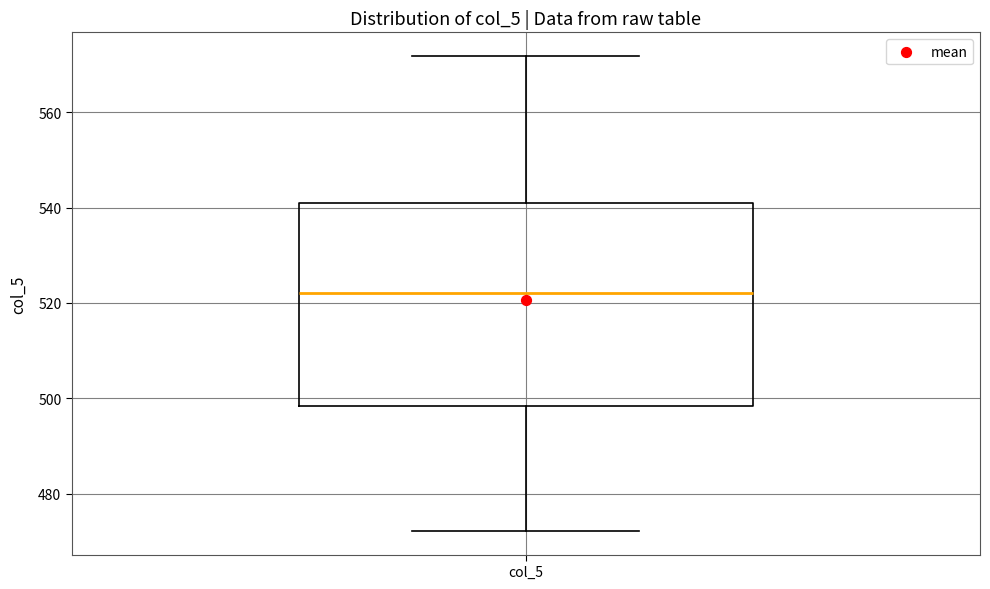

Read this box plot against the y-axis: the position of the median line, the range covered by the box, and the ends of both whiskers. The values are not printed on the chart, so give them approximately, as read against the axis.

median 522, box 498 to 542, whiskers 472 to 572